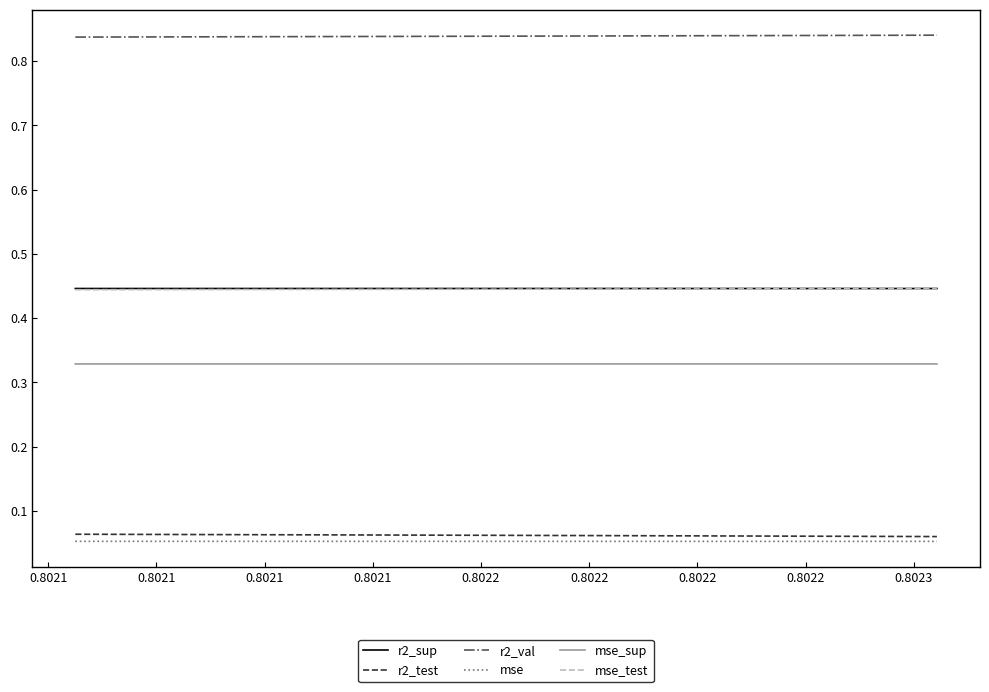

True or false: mse_test and r2_sup intersect in this chart.

False